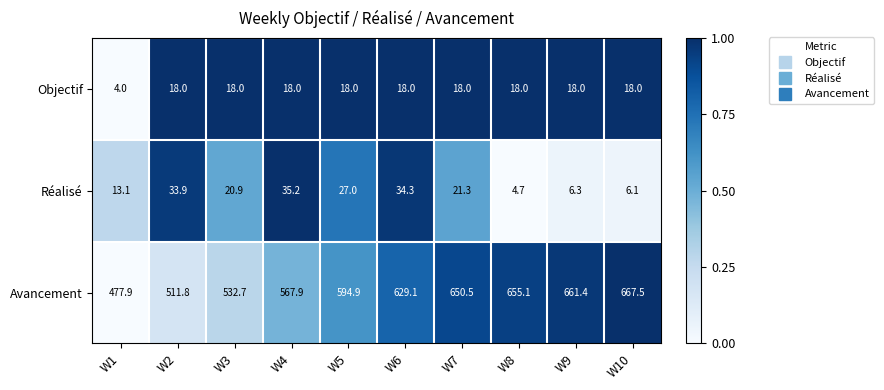

What is the sum of the Objectif values at W4 and W8?

36.0